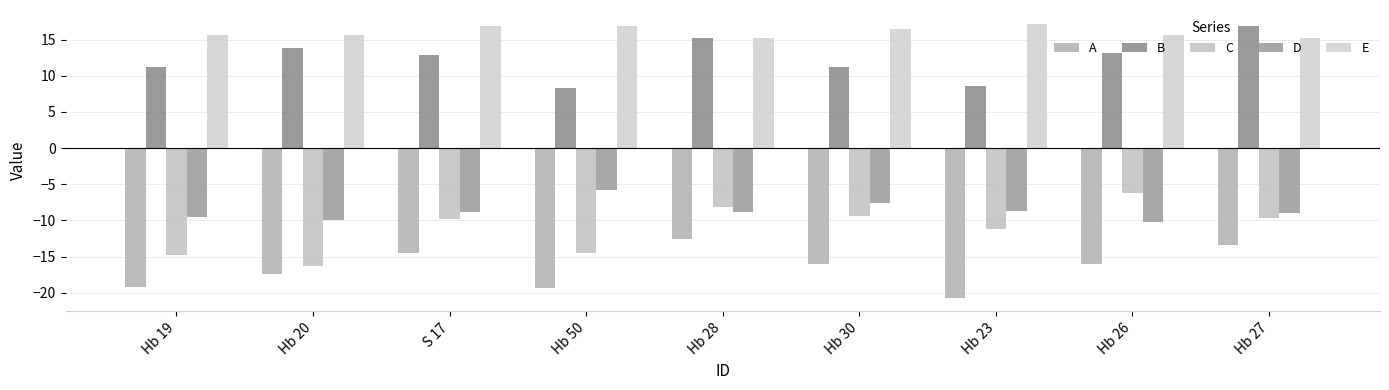

What is the total value across all series at Hb 26?

-3.6